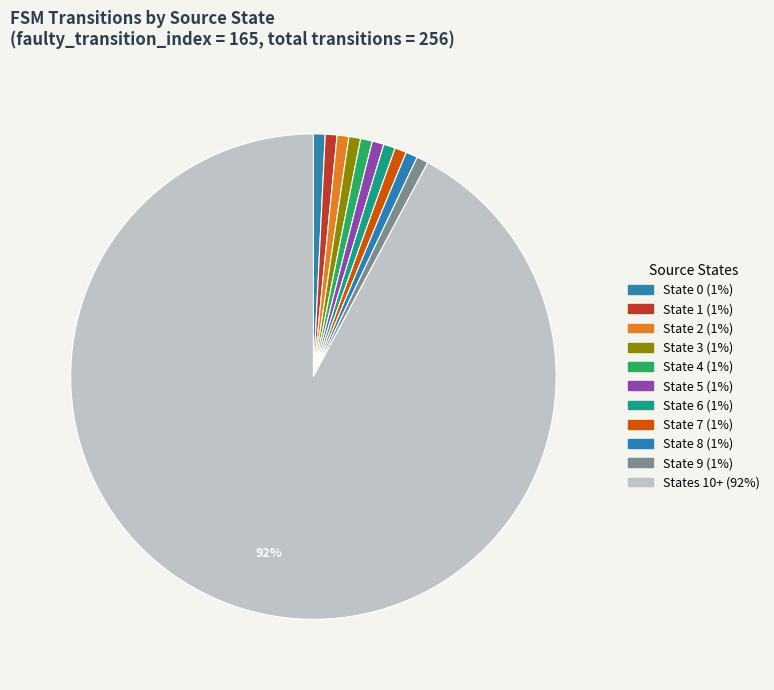

How many segments does this pie chart have?

11